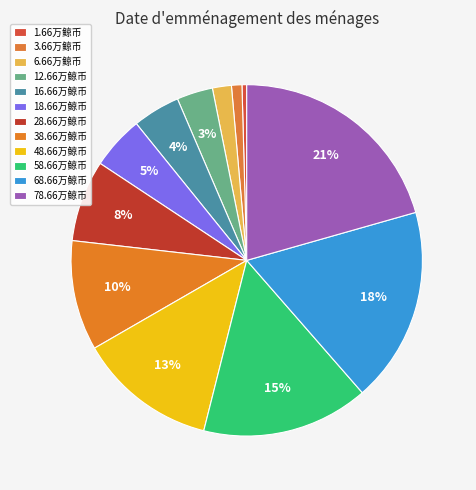

How many slices are in this pie chart?

12